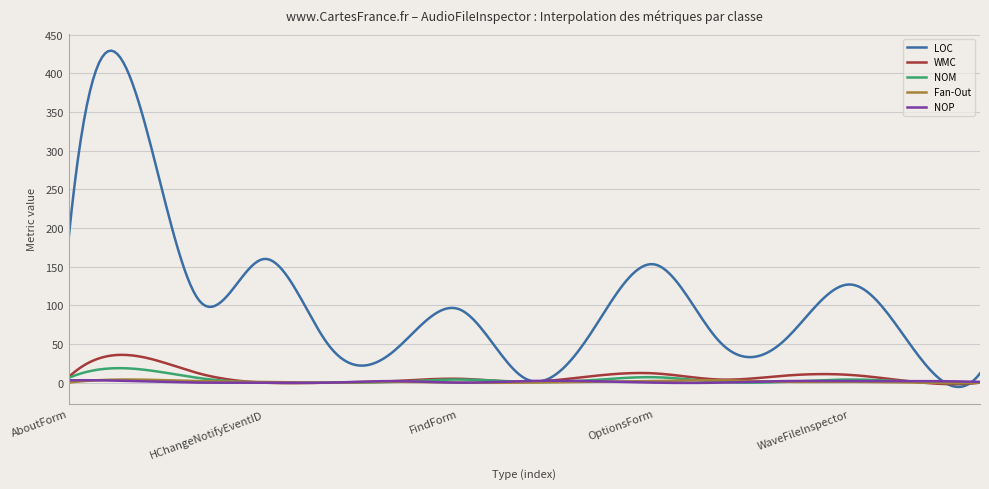

What are all the series names shown in the legend?

LOC, WMC, NOM, Fan-Out, NOP